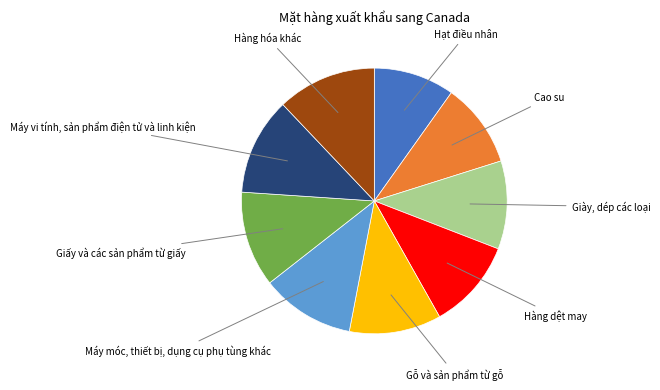

How many segments does this pie chart have?

9